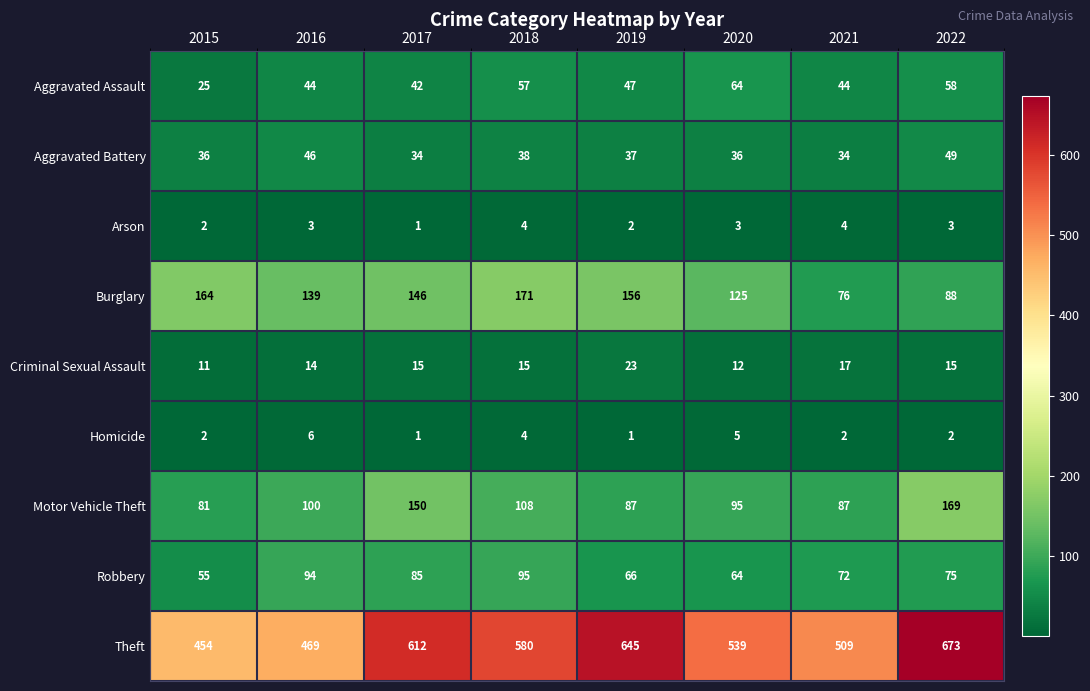

What is the total value across all series at 2017?

1086